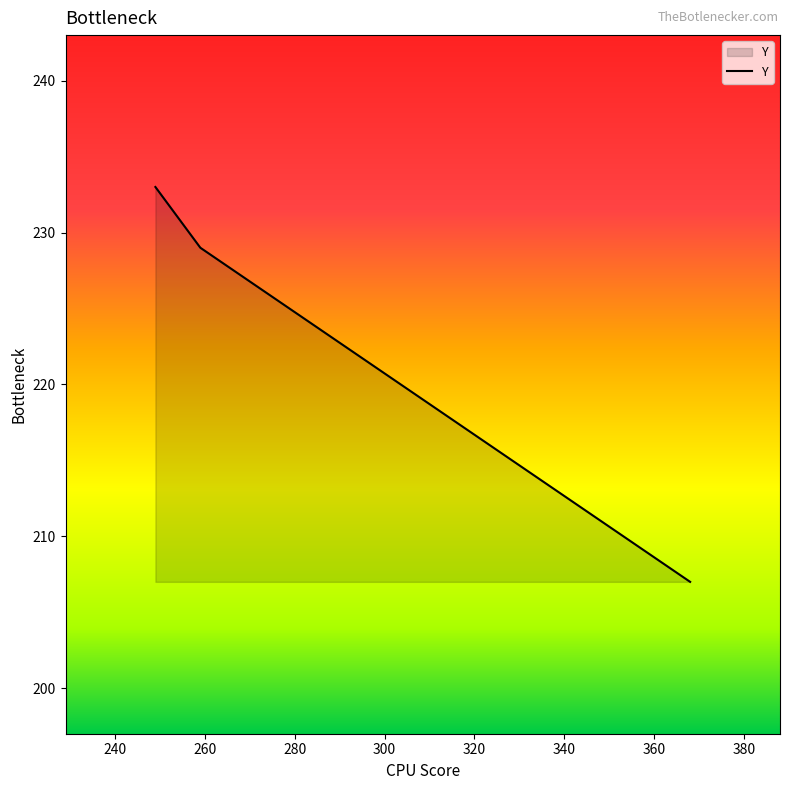

True or false: the data shows 207 at 368.

True